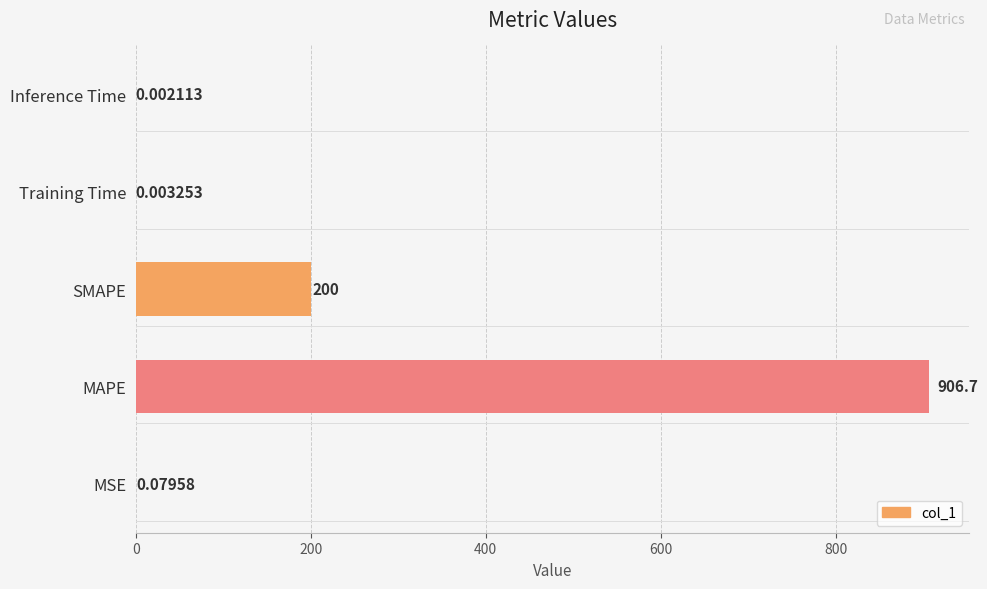

Which has a higher value, MSE or MAPE?

MAPE